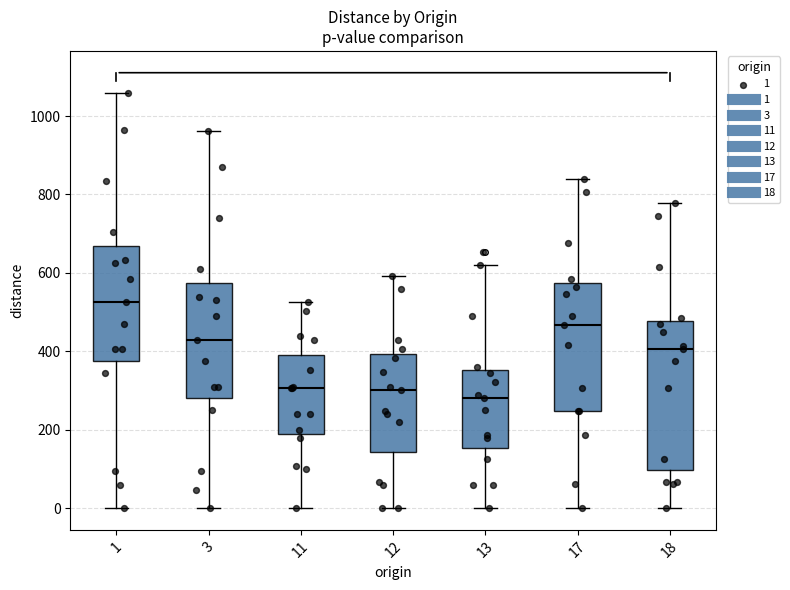

Reading left to right, transcribe this box plot: for each box, give where its median line is, the range the box spans, and where its two whiskers end, as read against the y-axis. The values are not printed on the chart, so give them approximately, as read against the axis.

1: median 520, box 380 to 660, whiskers 0 to 1060
3: median 440, box 280 to 580, whiskers 0 to 960
11: median 300, box 200 to 400, whiskers 0 to 520
12: median 300, box 140 to 400, whiskers 0 to 600
13: median 280, box 160 to 360, whiskers 0 to 620
17: median 460, box 240 to 580, whiskers 0 to 840
18: median 400, box 100 to 480, whiskers 0 to 780